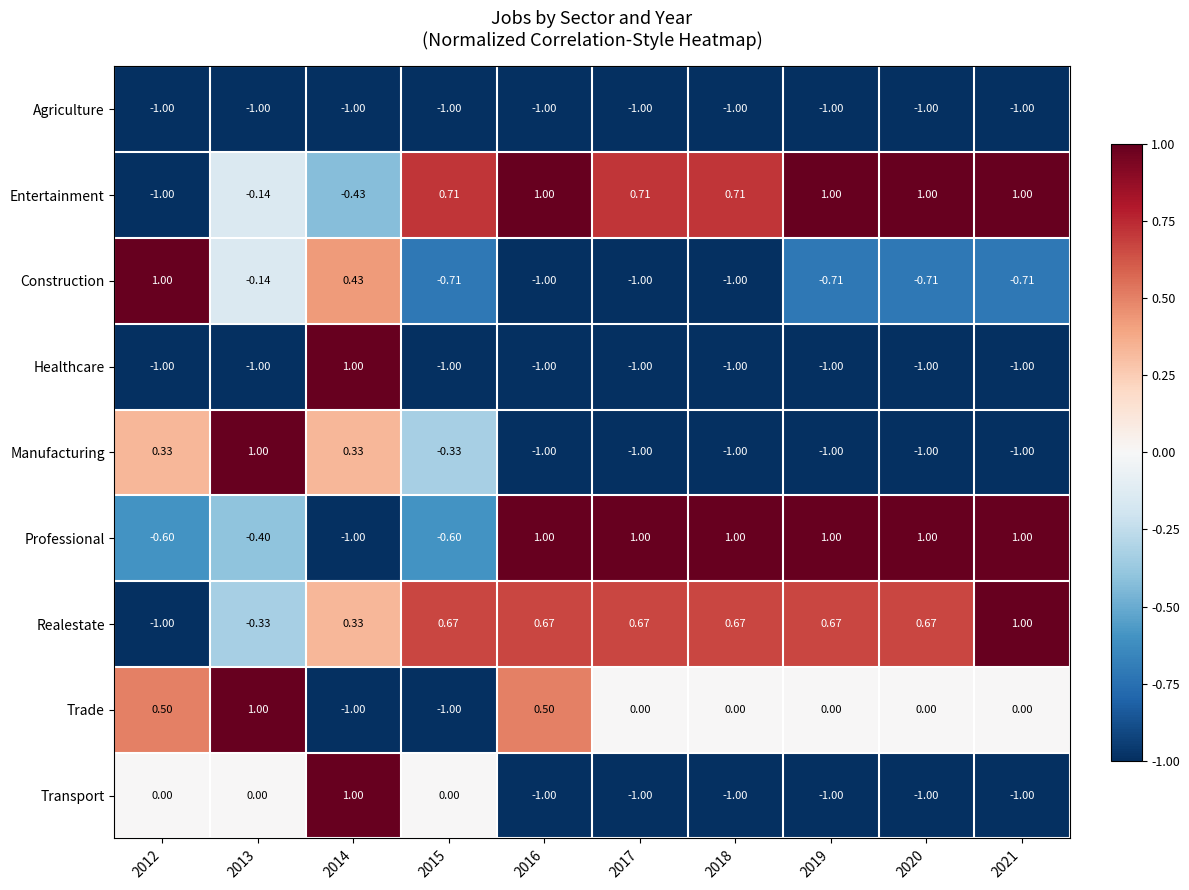

Is the value of Manufacturing at 2012 greater than the value of Professional at 2012?

Yes